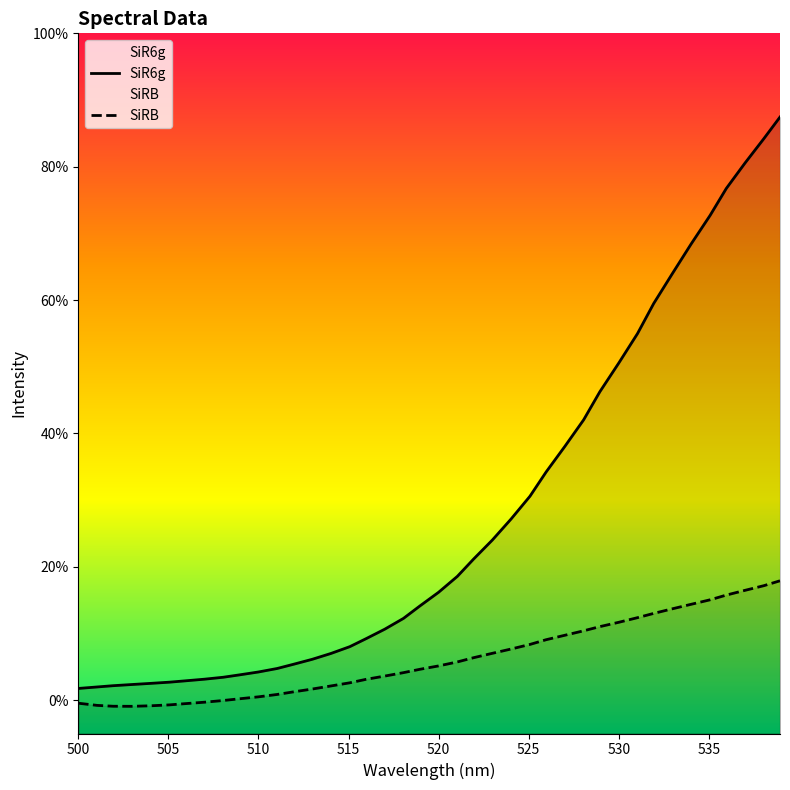

At how many categories does at least one series exceed 0?

40